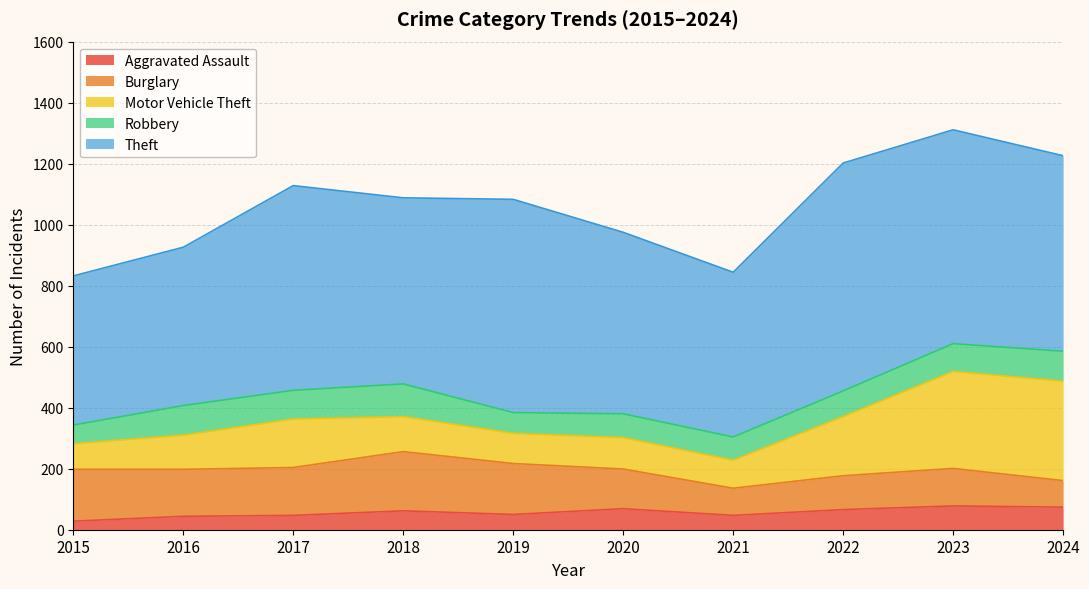

List the series in order of their peak value, highest first.

Theft, Motor Vehicle Theft, Burglary, Robbery, Aggravated Assault